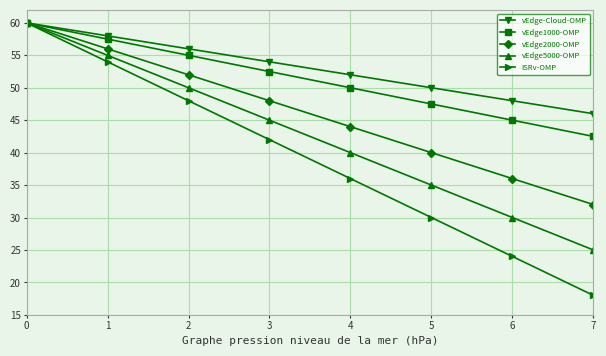

What is the difference between the maximum and minimum values in the vEdge1000-OMP series?

17.5